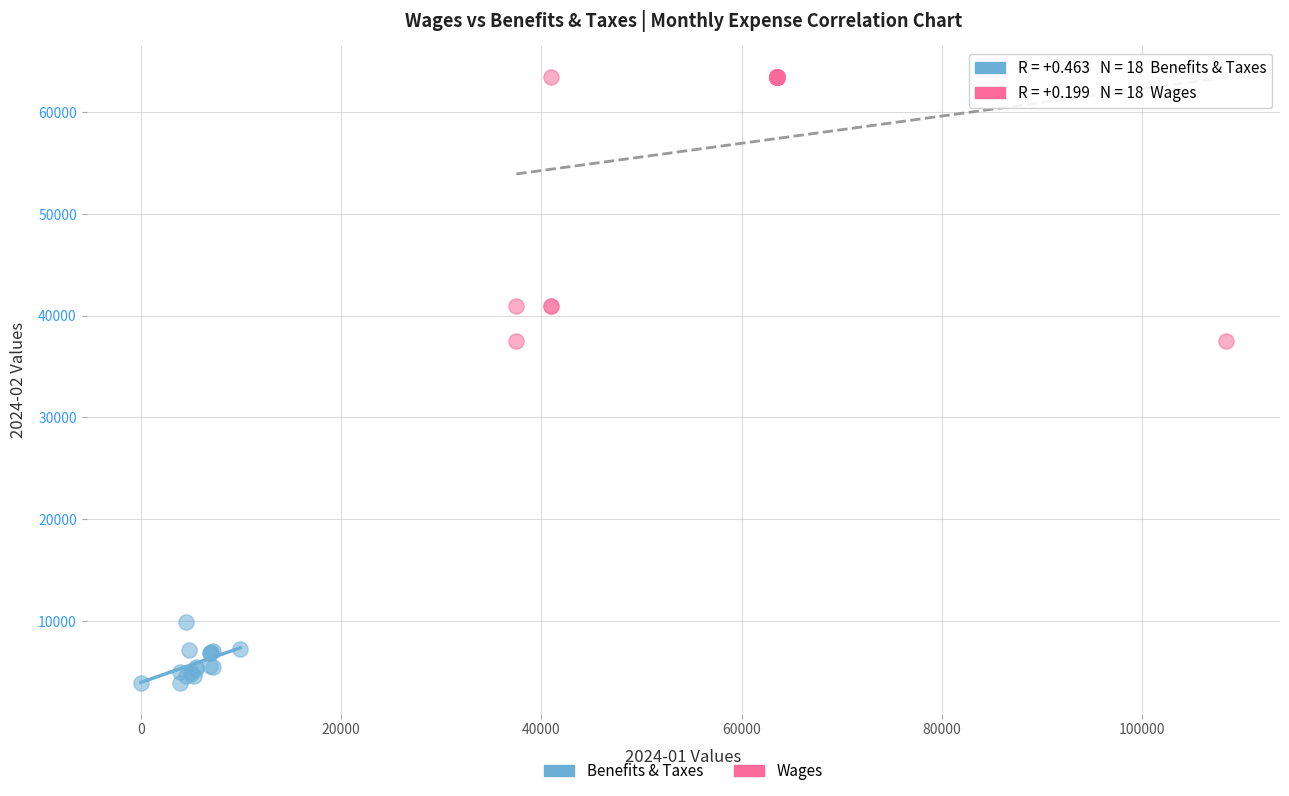

Which series contains the highest Y value?

Wages